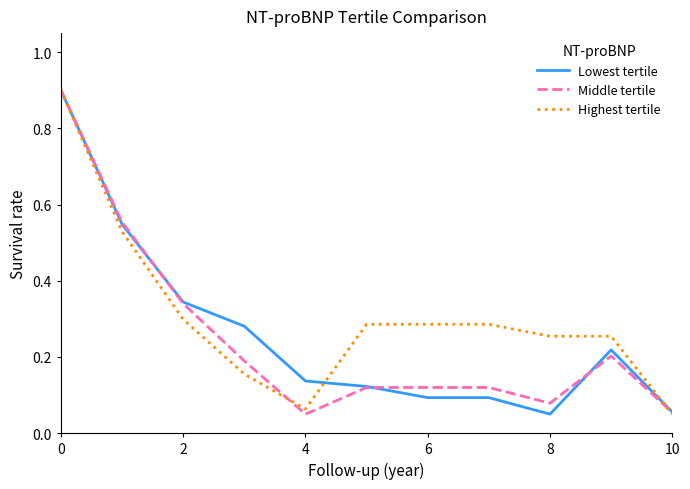

What is the maximum value shown in the chart?

0.9